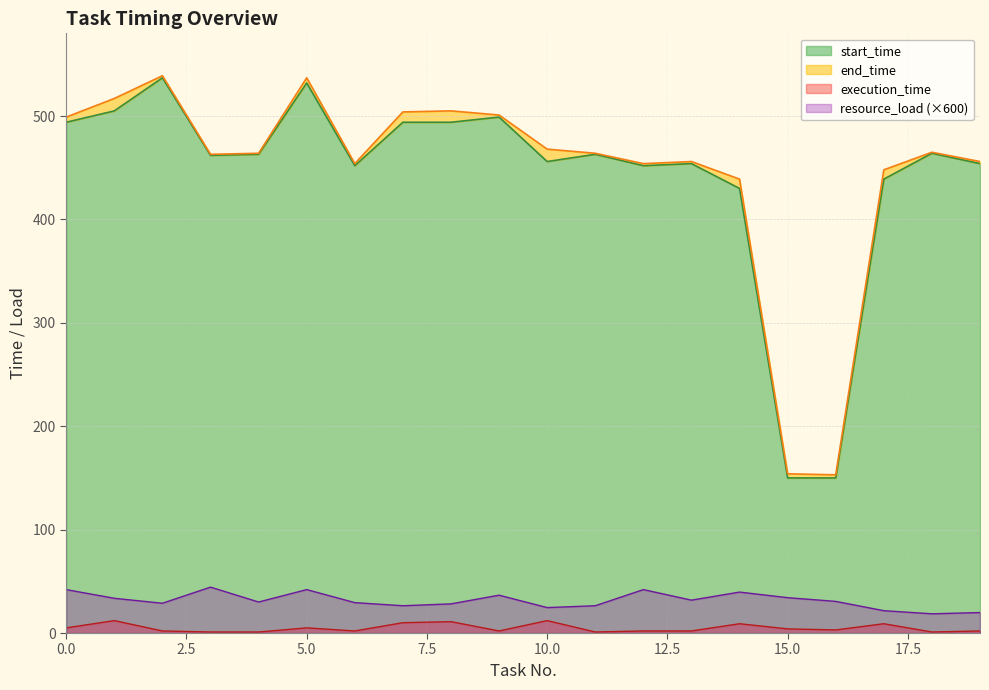

List the series in order of their peak value, highest first.

end_time, start_time, resource_load, execution_time